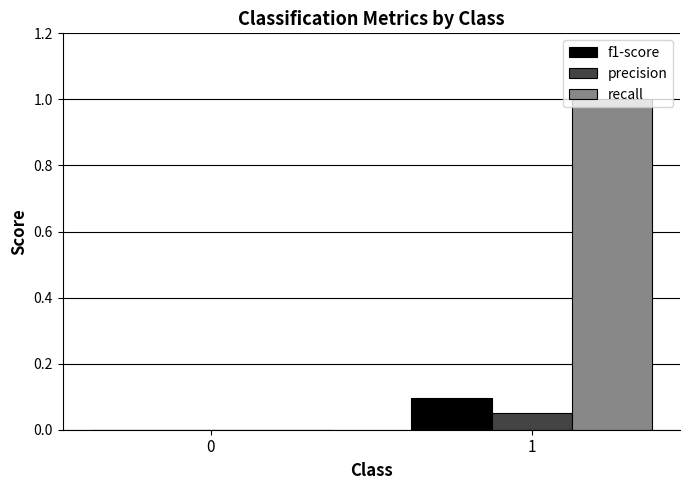

The precision series shows 0.0 at 0. True or false?

True